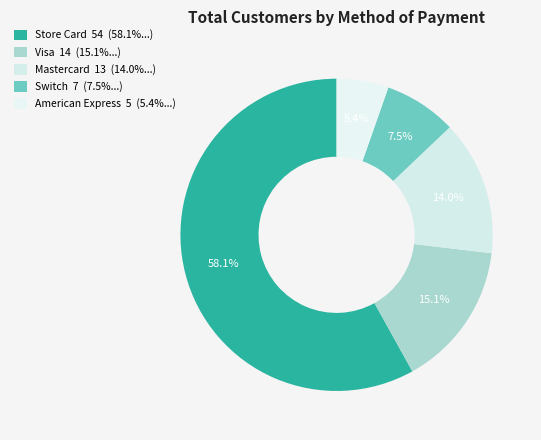

To the nearest percent, what is the difference between the largest and smallest slice percentages?

53%